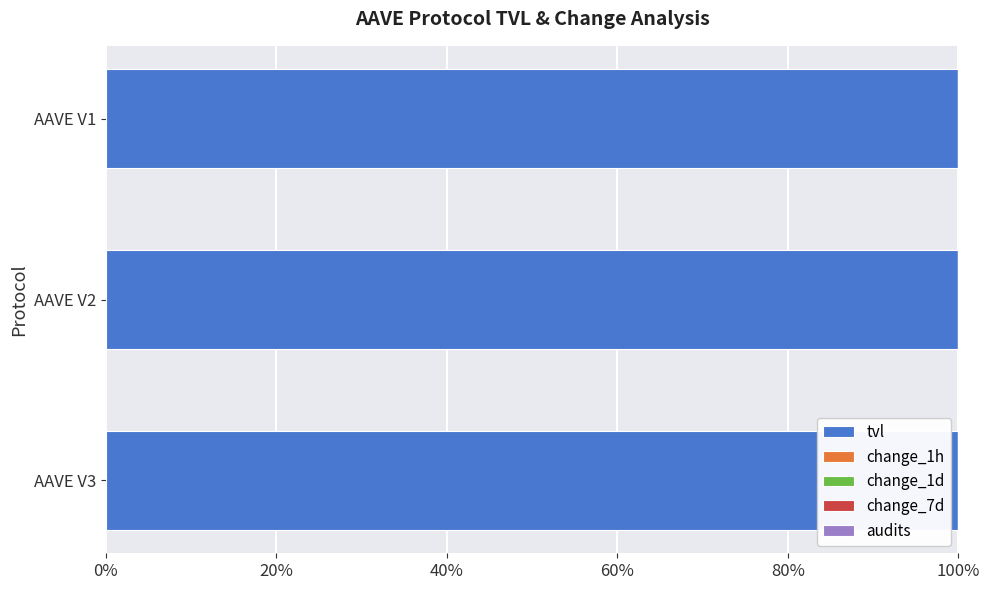

What is the highest value of the tvl series?

100.0